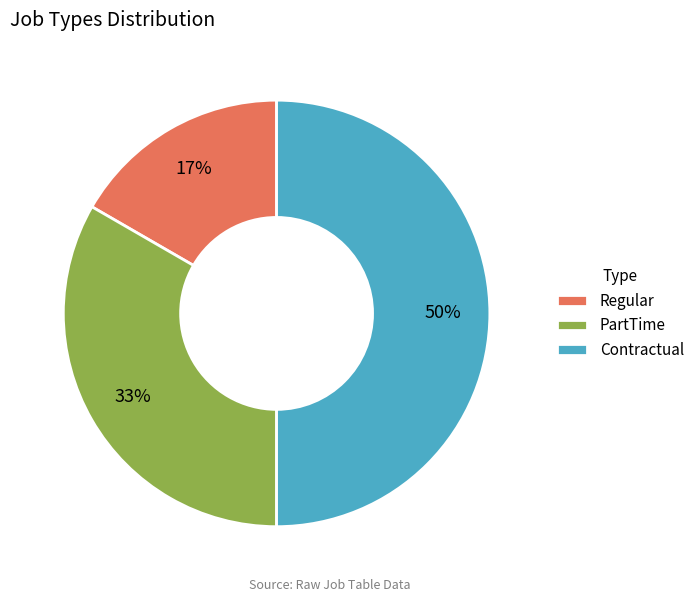

To the nearest percent, what portion does PartTime represent?

33%